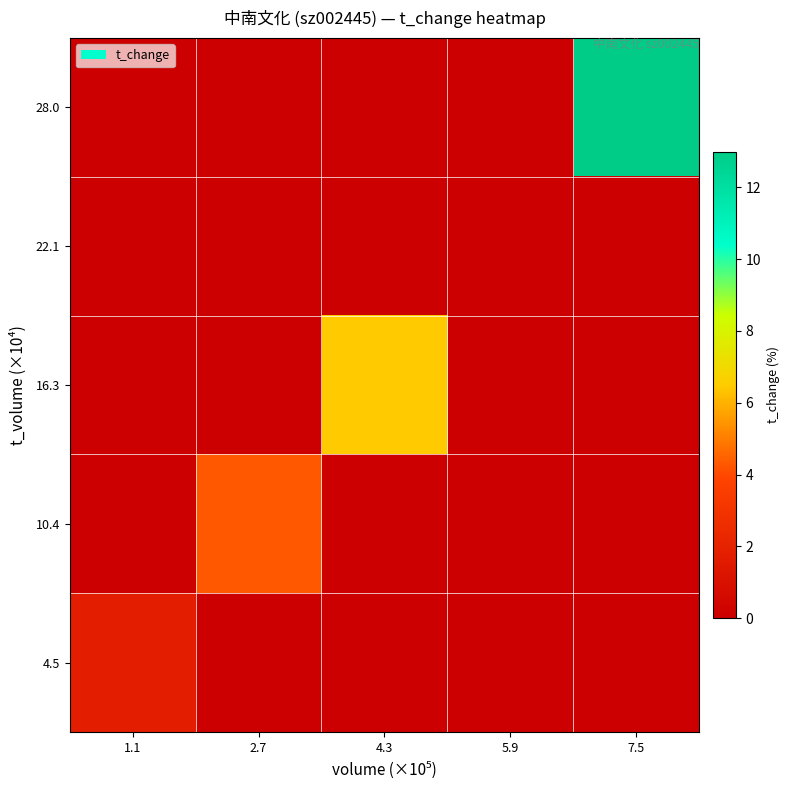

Reading left to right, extract all data points from this chart.

4.5: 1.1=1.7	2.7=0.0	4.3=0.0	5.9=0.0	7.5=0.0
10.4: 1.1=0.0	2.7=4.3	4.3=0.0	5.9=0.0	7.5=0.0
16.3: 1.1=0.0	2.7=0.0	4.3=6.5	5.9=0.0	7.5=0.0
22.1: 1.1=0.0	2.7=0.0	4.3=0.0	5.9=0.0	7.5=0.0
28.0: 1.1=0.0	2.7=0.0	4.3=0.0	5.9=0.0	7.5=13.0